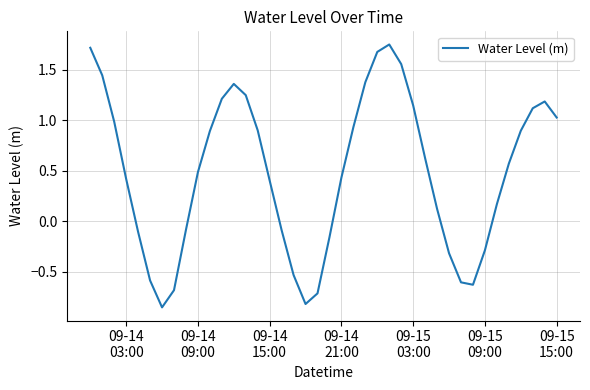

What is the difference between the maximum and minimum values?

2.6